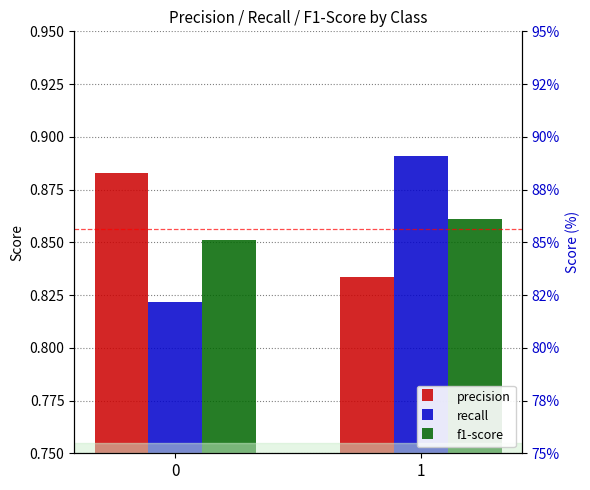

Reading left to right, list all the values displayed in this chart.

precision: 0=0.9	1=0.8
recall: 0=0.8	1=0.9
f1-score: 0=0.9	1=0.9